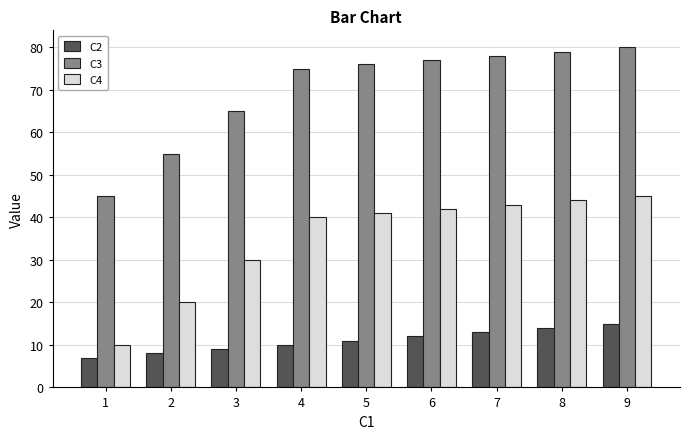

Are the bars horizontal?

No